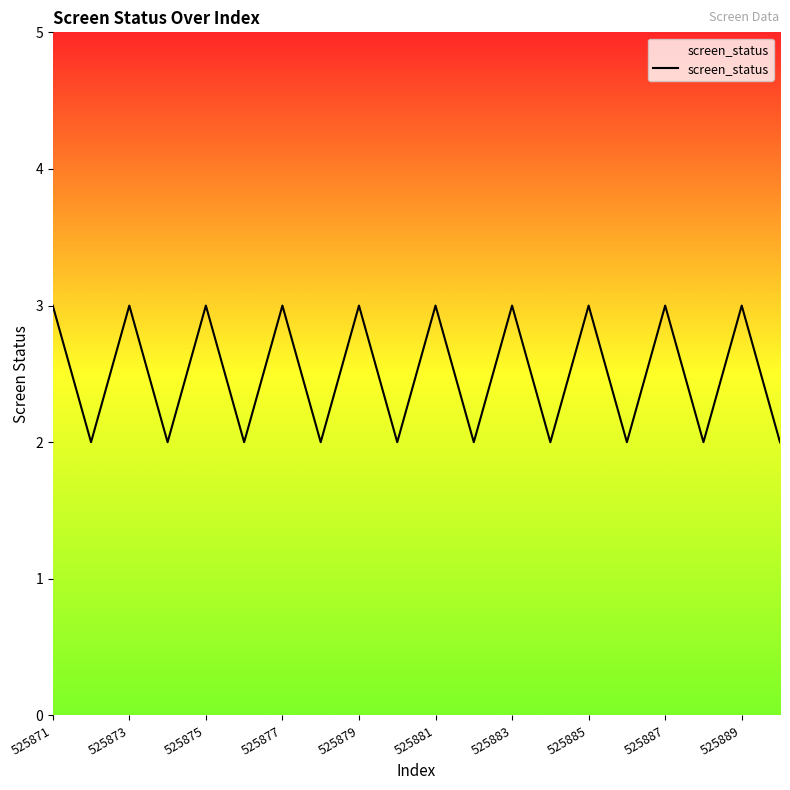

What is the maximum value shown in the chart?

3